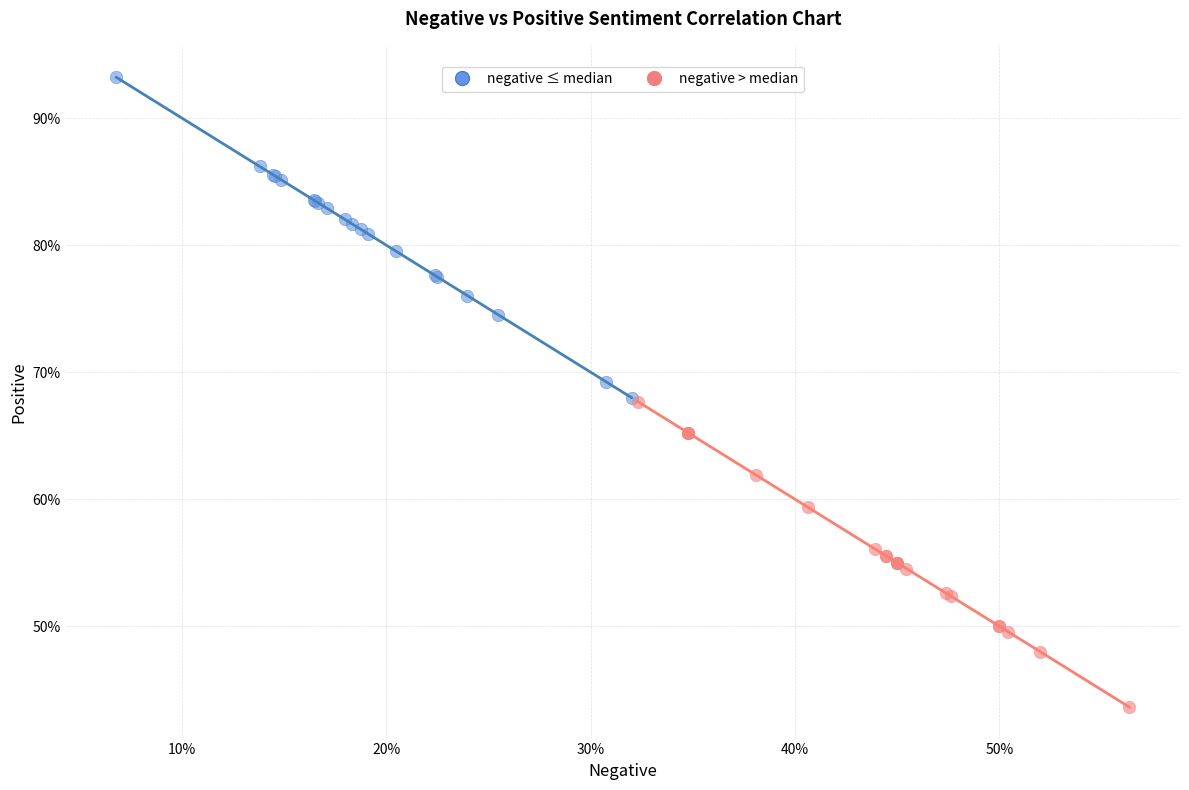

What are all the series names shown in the legend?

negative ≤ median, negative > median